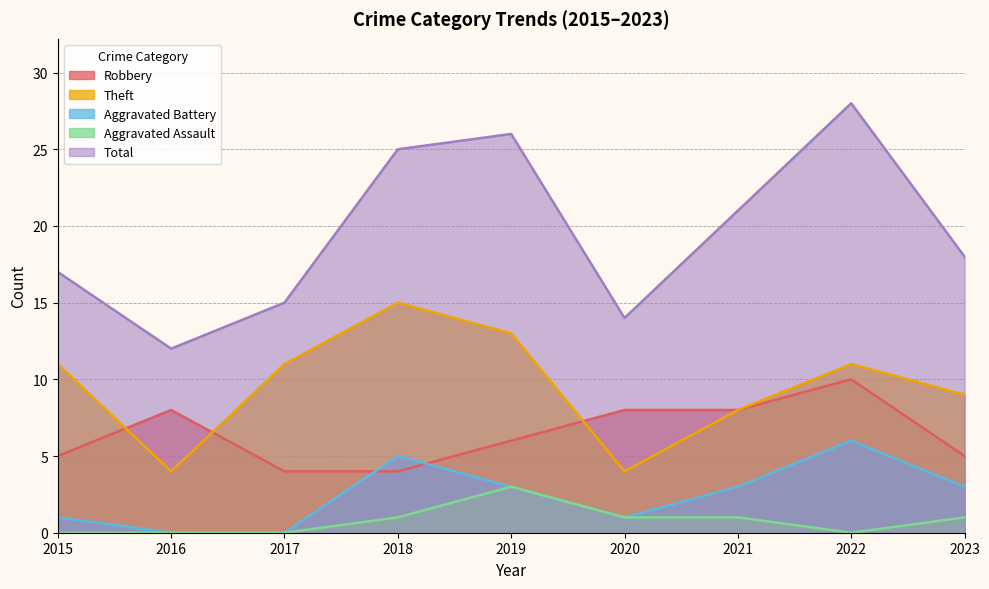

True or false: Theft and Aggravated Battery intersect in this chart.

False